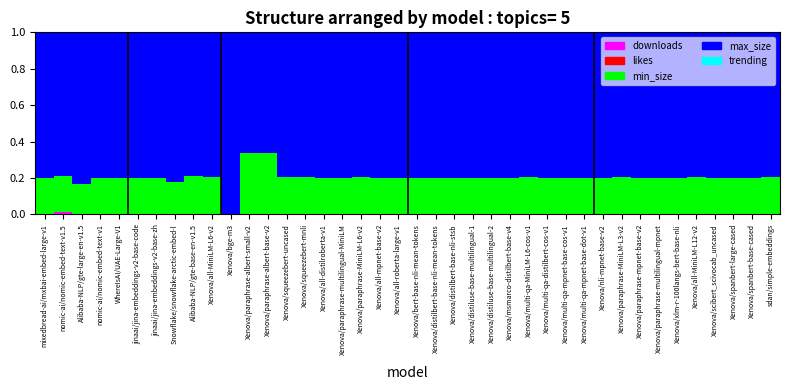

Does the chart contain stacked bars?

Yes